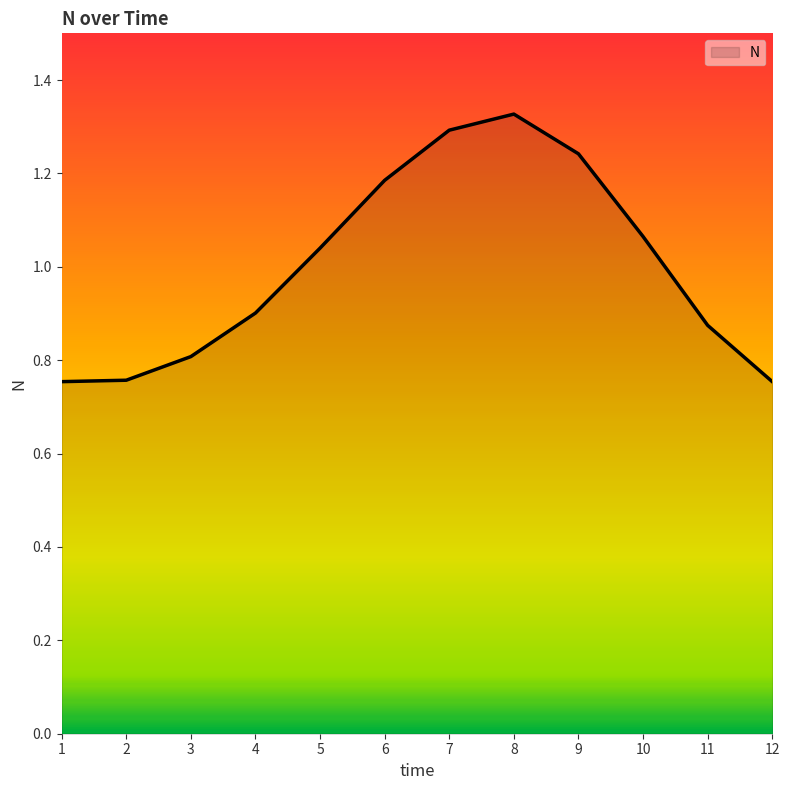

What is the difference between the second highest and second lowest values?

0.5